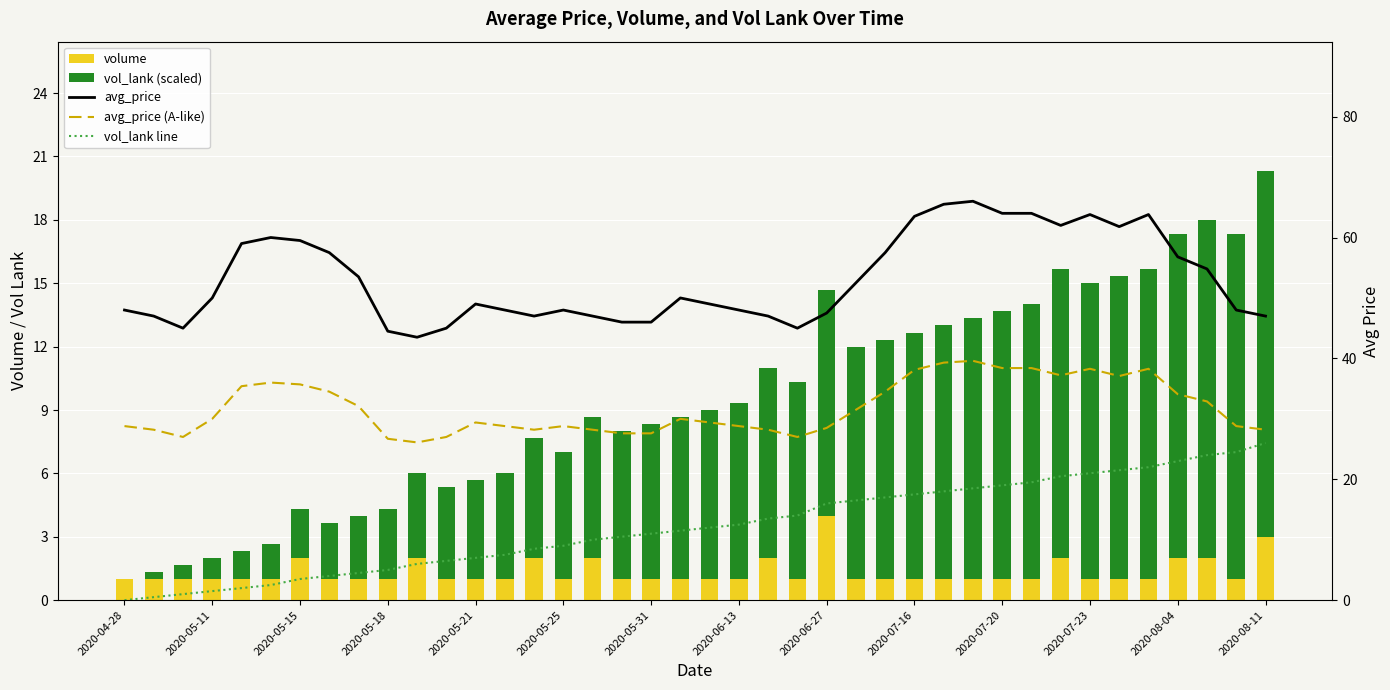

Which series has the largest total across all categories?

avg_price